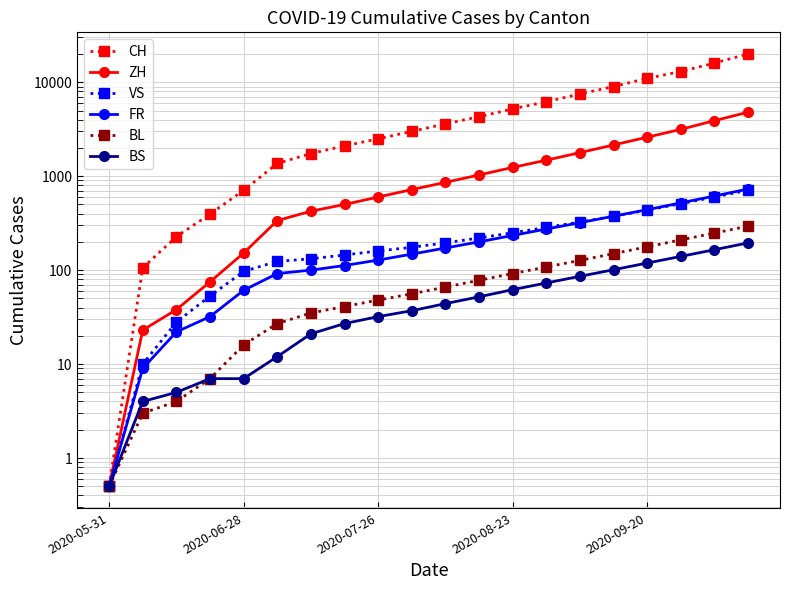

True or false: FR has a value of 440.0 at 2020-09-20.

True